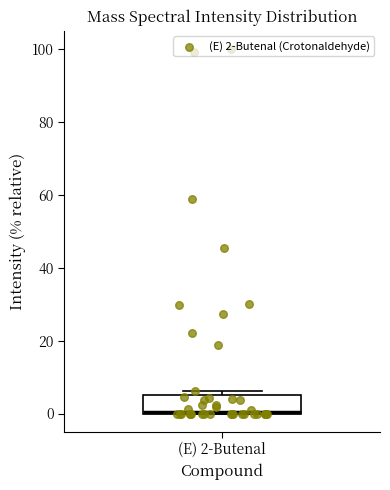

Read this box plot against the y-axis: the position of the median line, the range covered by the box, and the ends of both whiskers. The values are not printed on the chart, so give them approximately, as read against the axis.

median 0, box 0 to 6, whiskers 0 to 6 (just above the box's upper edge)